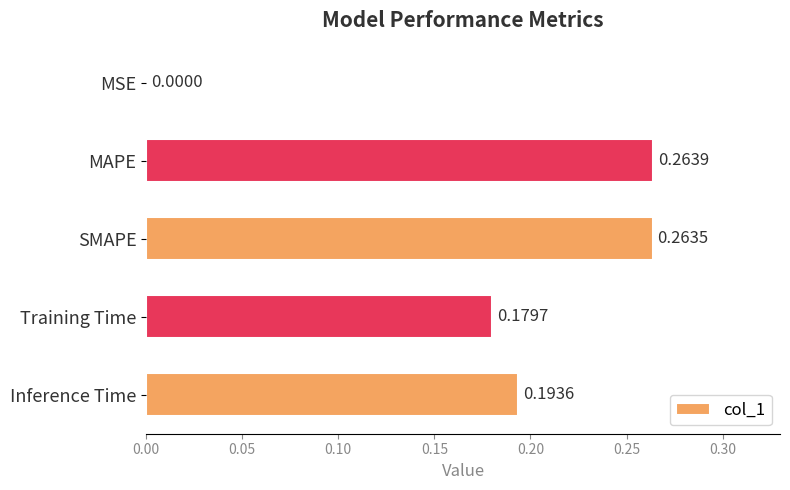

What is the sum of all values?

0.9